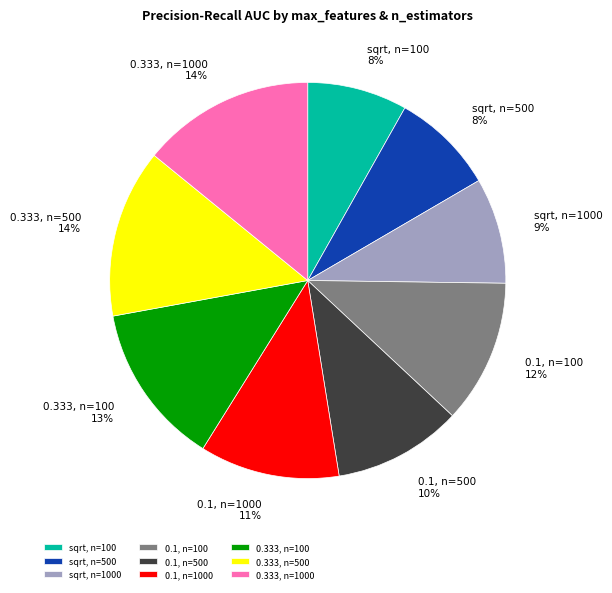

Count the number of slices in the pie.

9